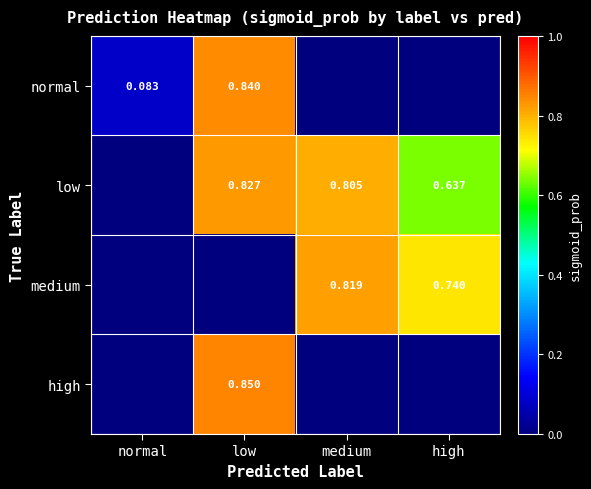

Is the value of low at low greater than the value of normal at normal?

Yes